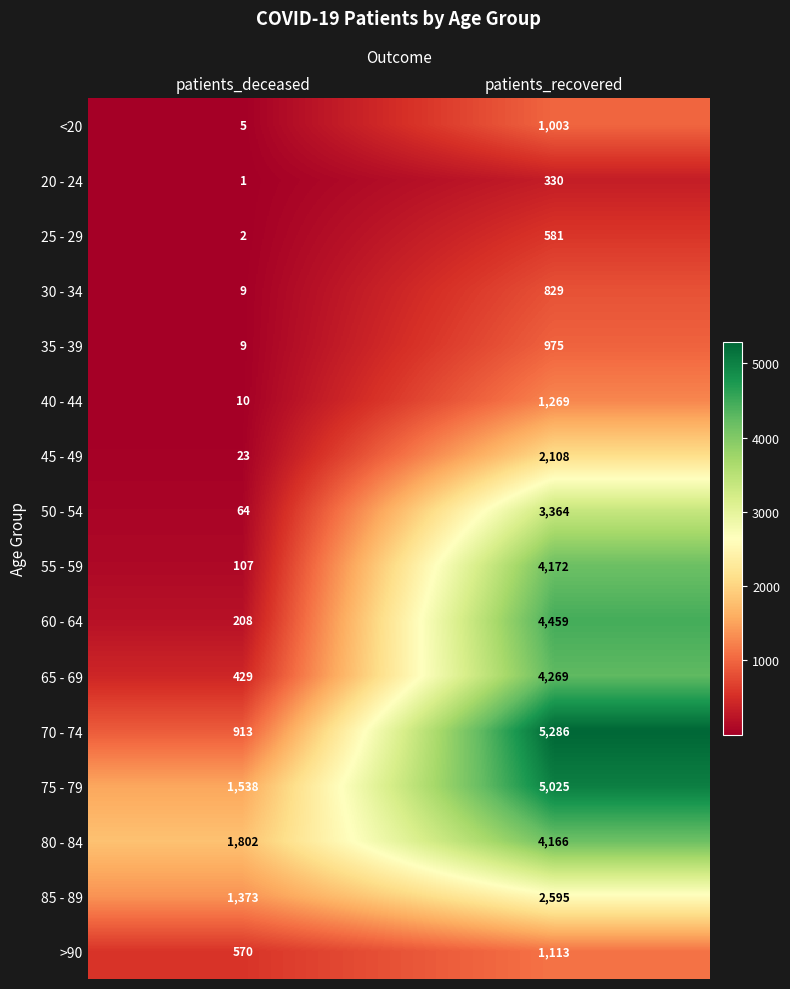

The value of 75 - 79 at patients_recovered is 3406. True or false?

False